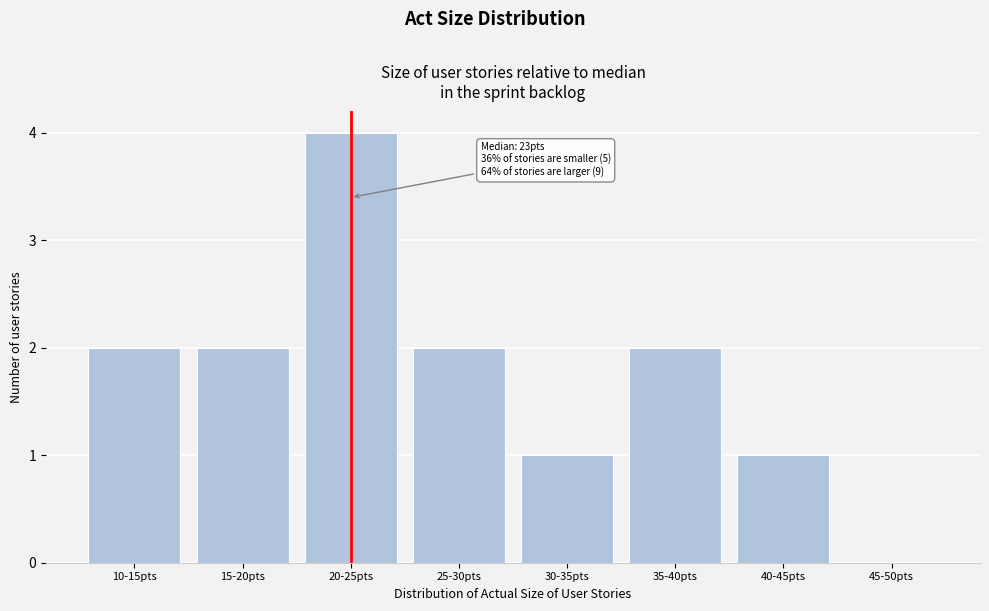

Reading right to left, extract all data points from this chart.

45-50pts=0	40-45pts=1	35-40pts=2	30-35pts=1	25-30pts=2	20-25pts=4	15-20pts=2	10-15pts=2